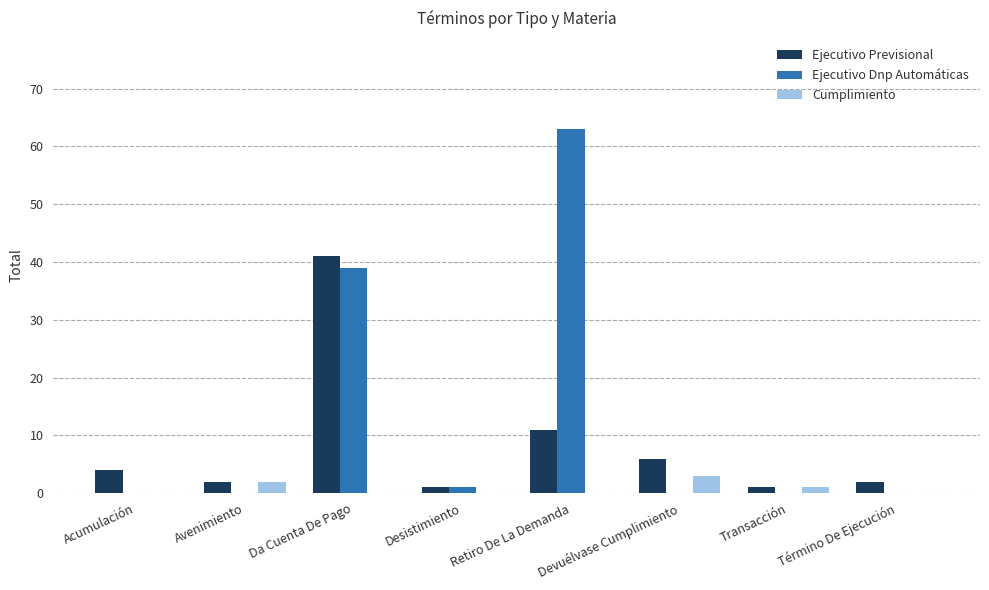

Where is Cumplimiento nearest to the value 1?

Transacción